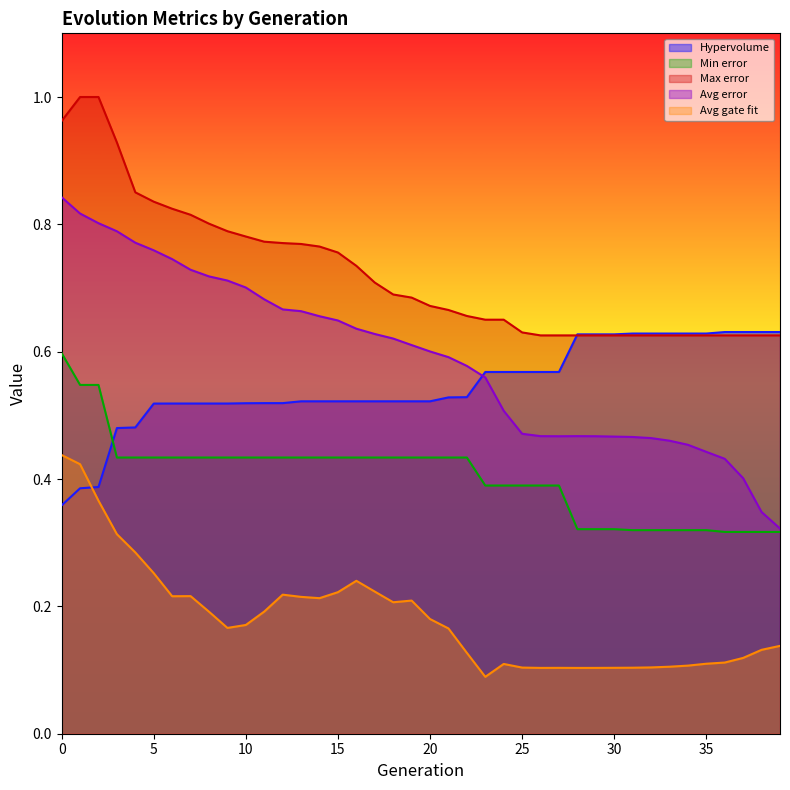

At which label is Max error closest to 0?

26